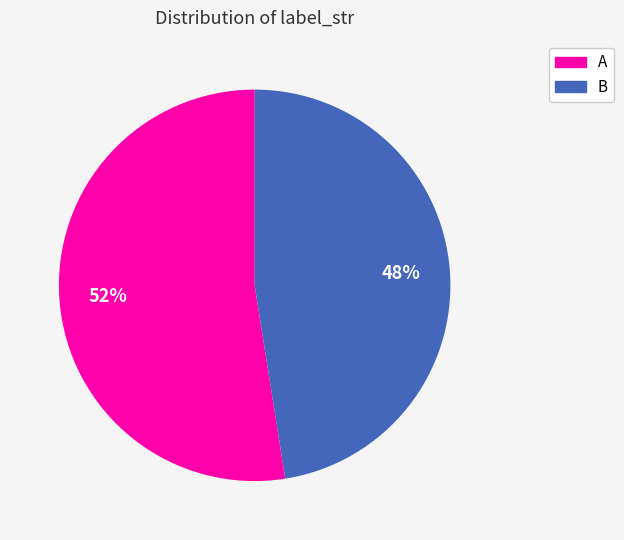

Is the sum of A and B greater than half?

Yes